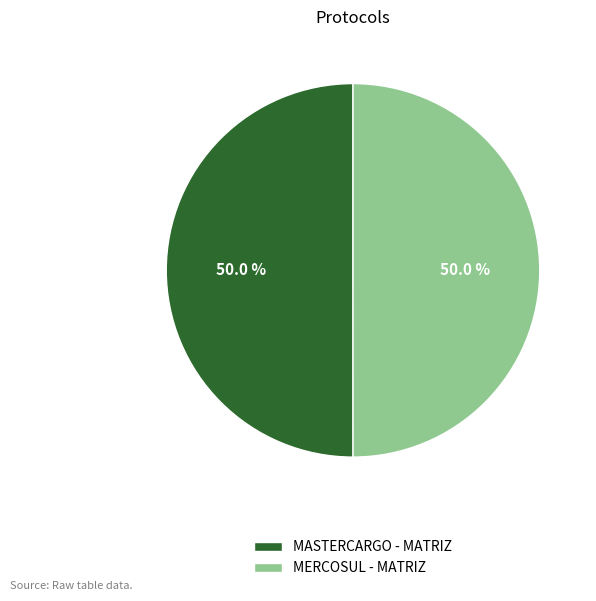

What is the ratio of the value at MERCOSUL - MATRIZ to the value at MASTERCARGO - MATRIZ?

1.0